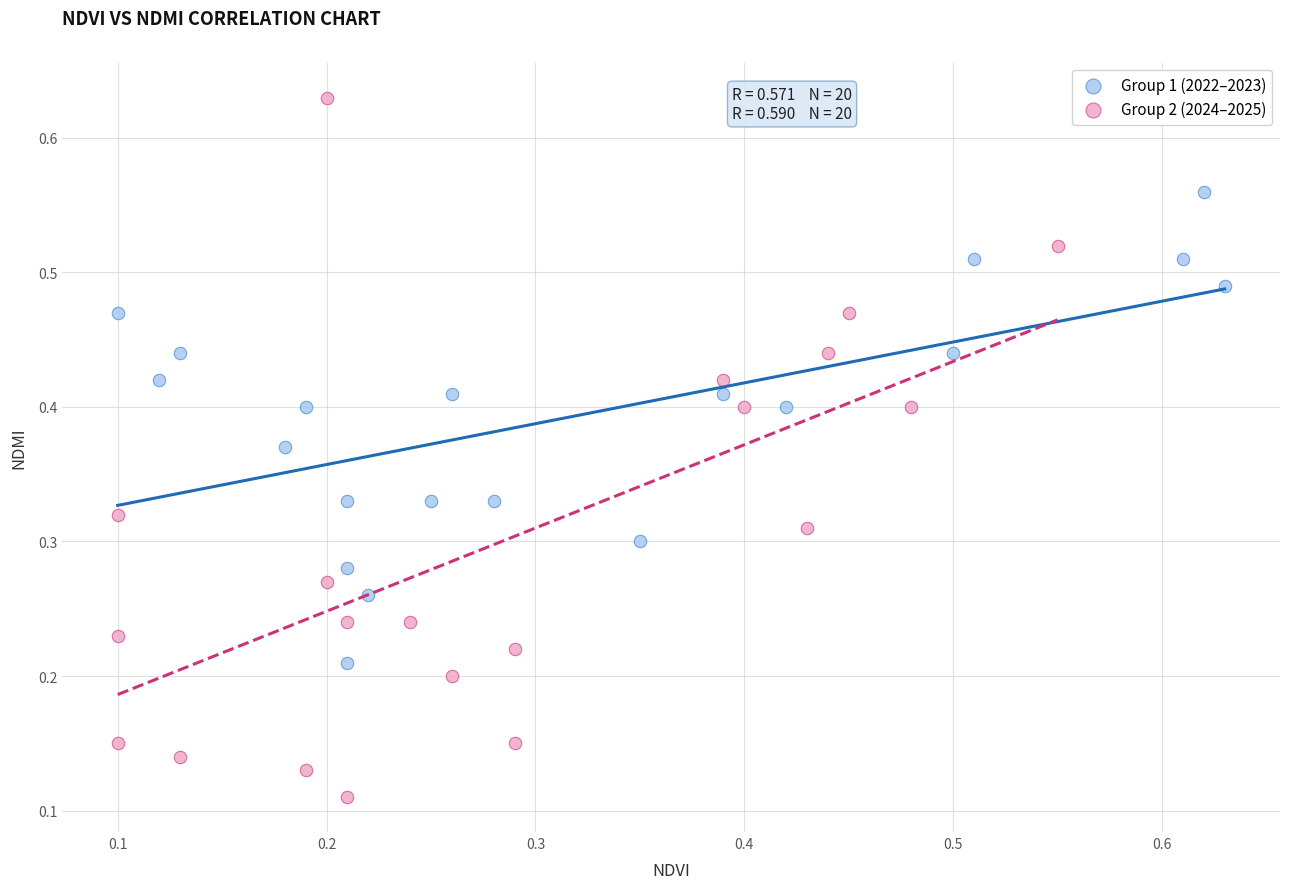

Which series reaches the minimum Y coordinate?

Group 2 (2024–2025)